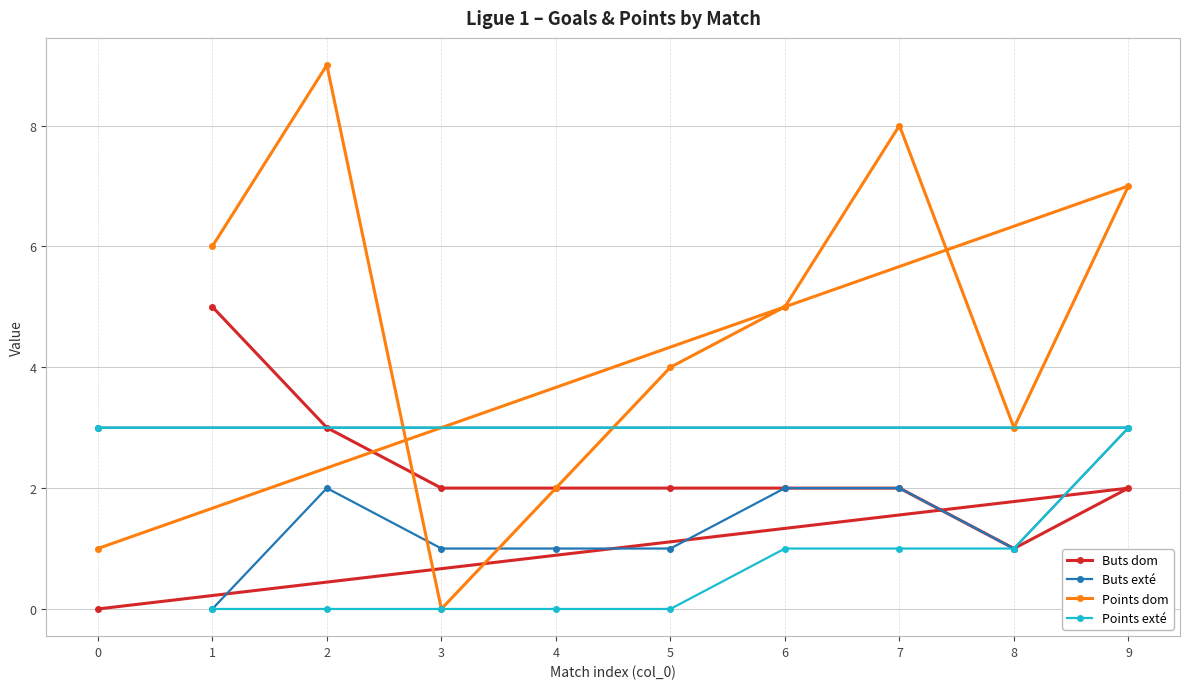

Count the number of categories in the chart.

10